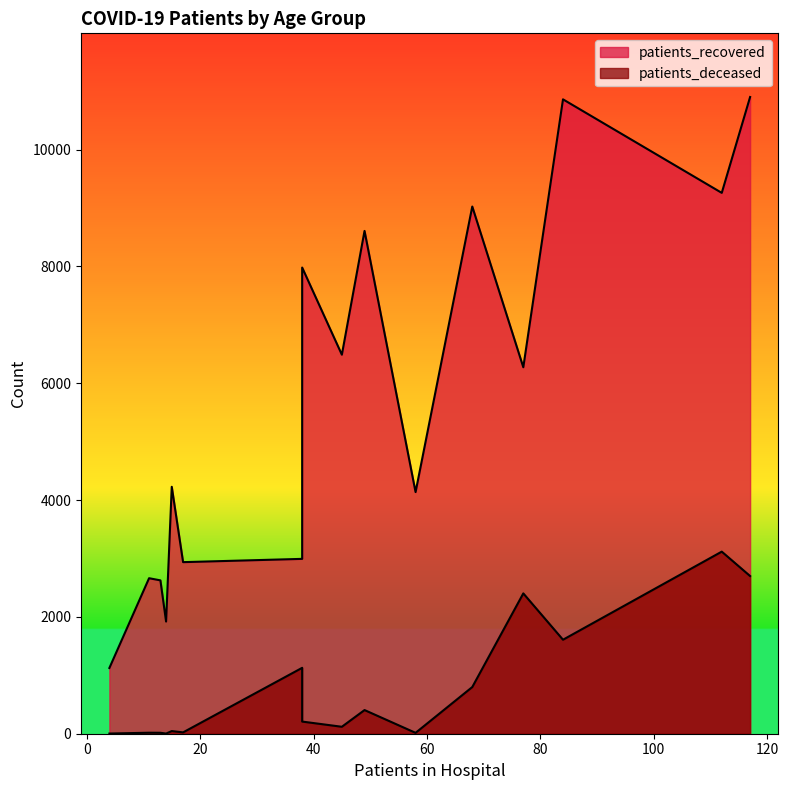

How many values in the patients_recovered series exceed 6273?

7